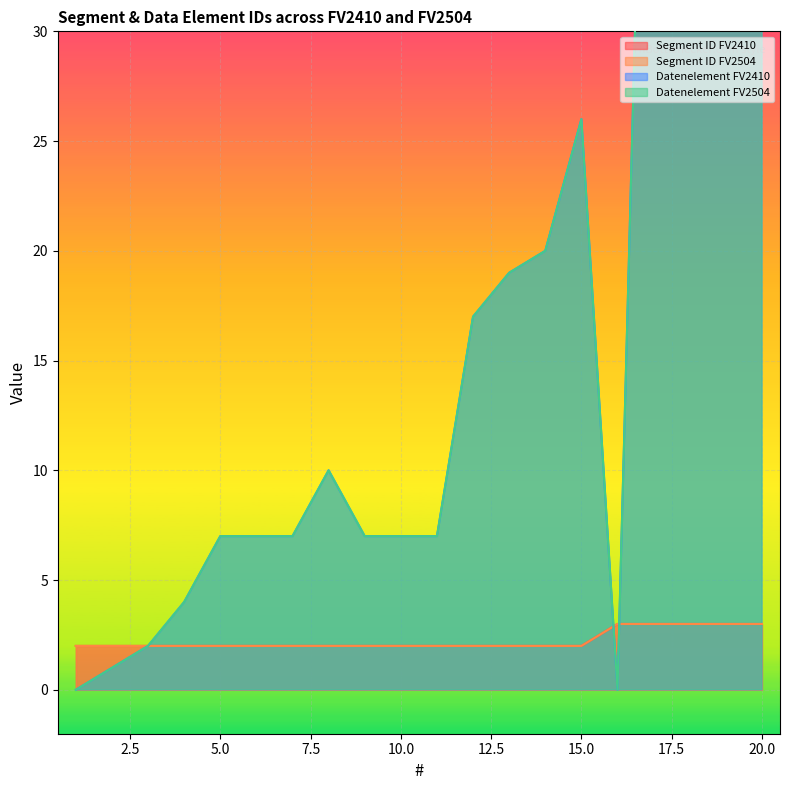

At which label does Datenelement FV2504 reach its minimum?

1